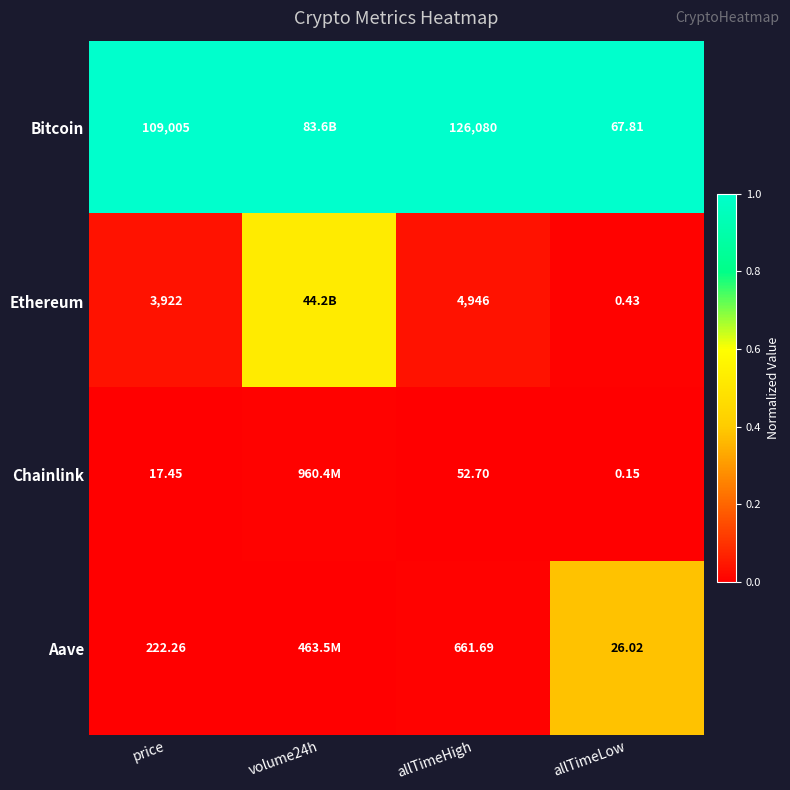

Which series changed the most between allTimeHigh and allTimeLow?

Bitcoin